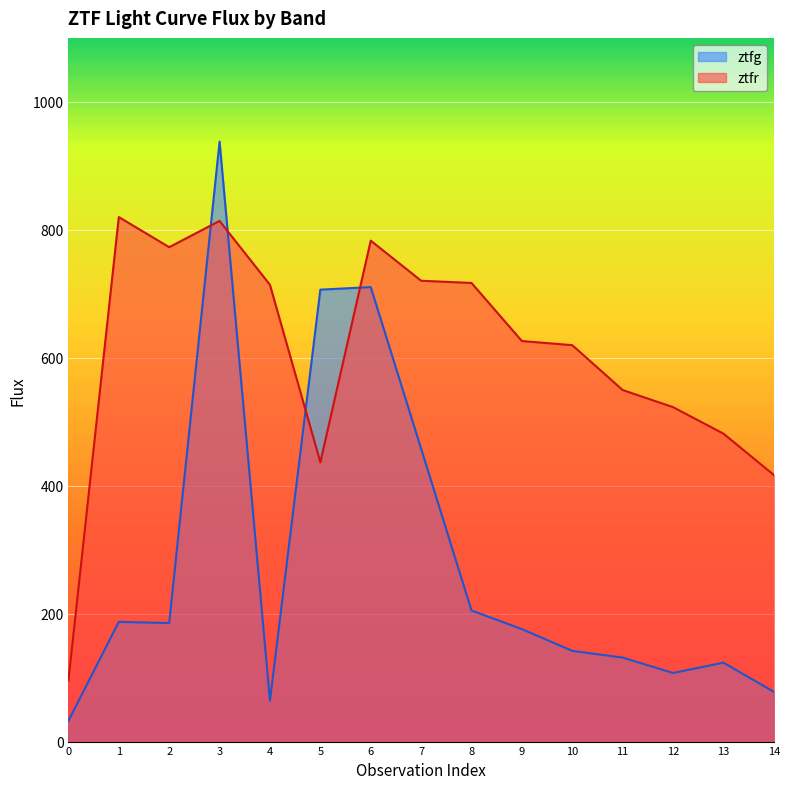

How many interior local valleys does the ztfr series have?

2